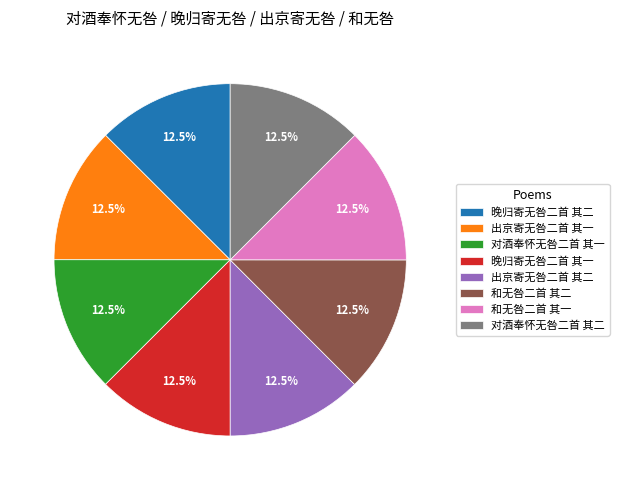

What is the ratio of the value at 对酒奉怀无咎二首 其一 to the value at 出京寄无咎二首 其一?

1.0